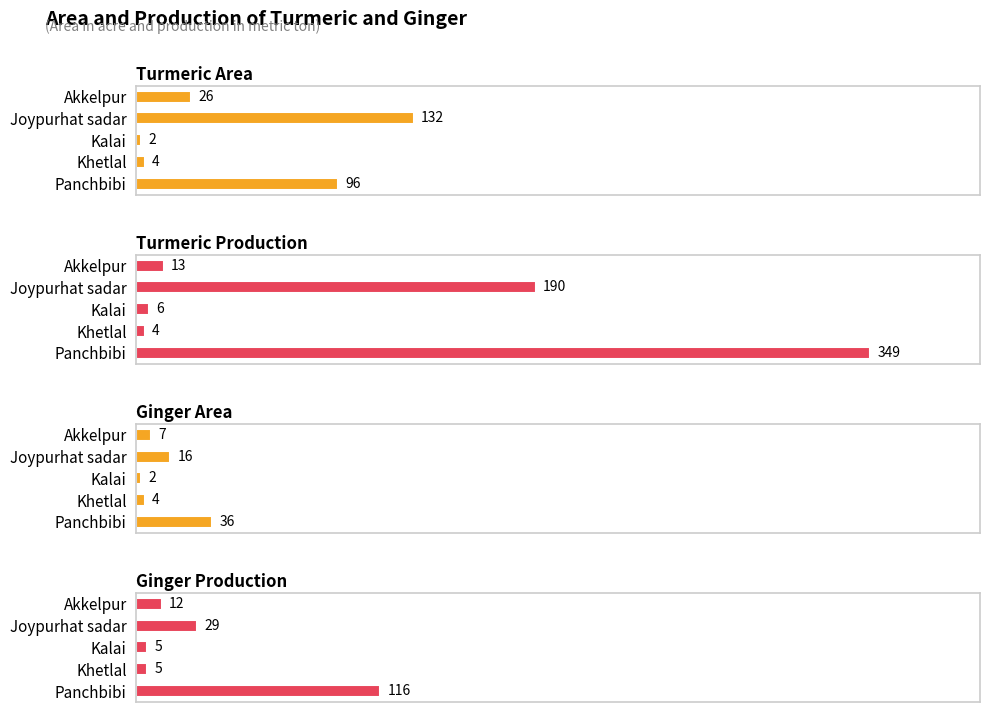

What is the spread (max minus min) of values at Kalai?

4